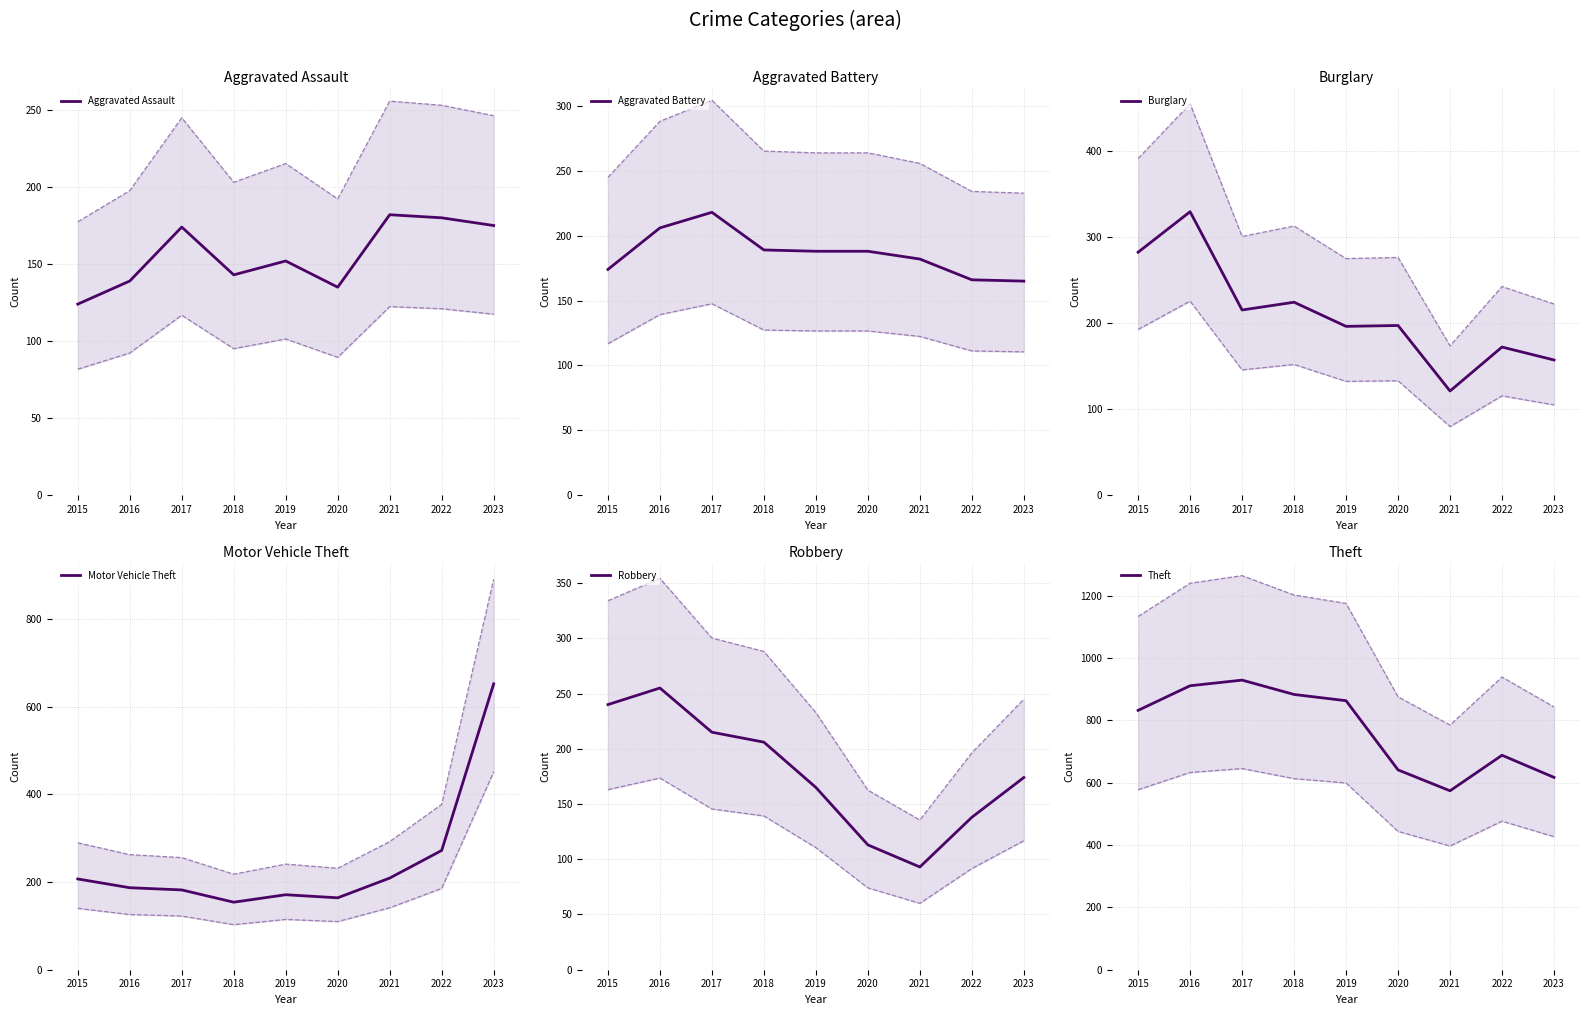

Where is the first local maximum for Aggravated Battery?

2017